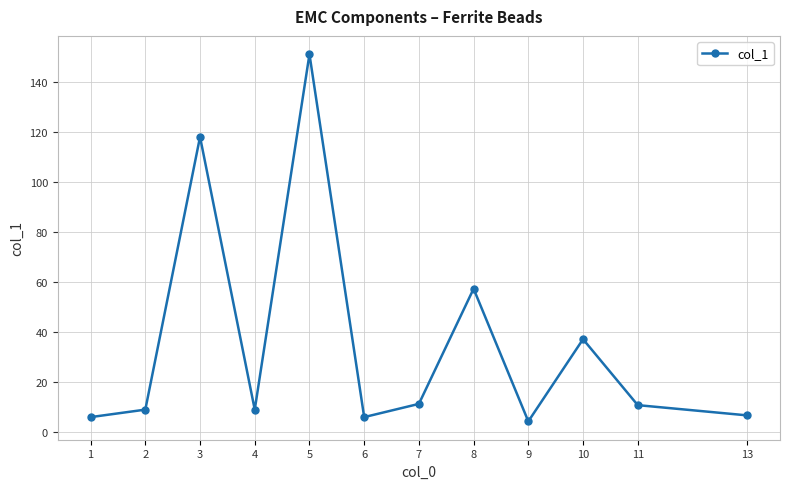

What is the change in value from 3 to 6?

-112.2